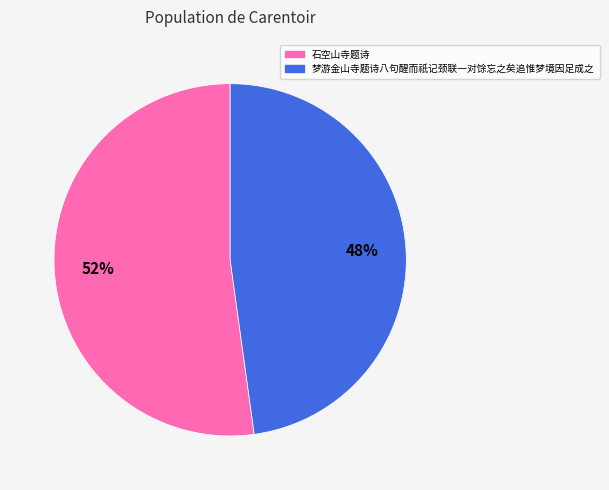

How many slices are in this pie chart?

2